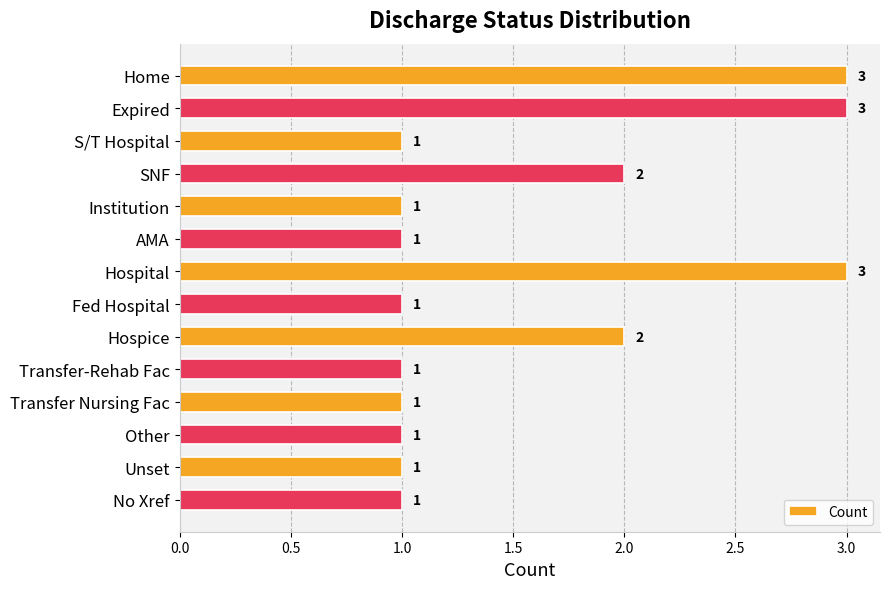

What is the ratio of the value at No Xref to the value at Home?

0.3